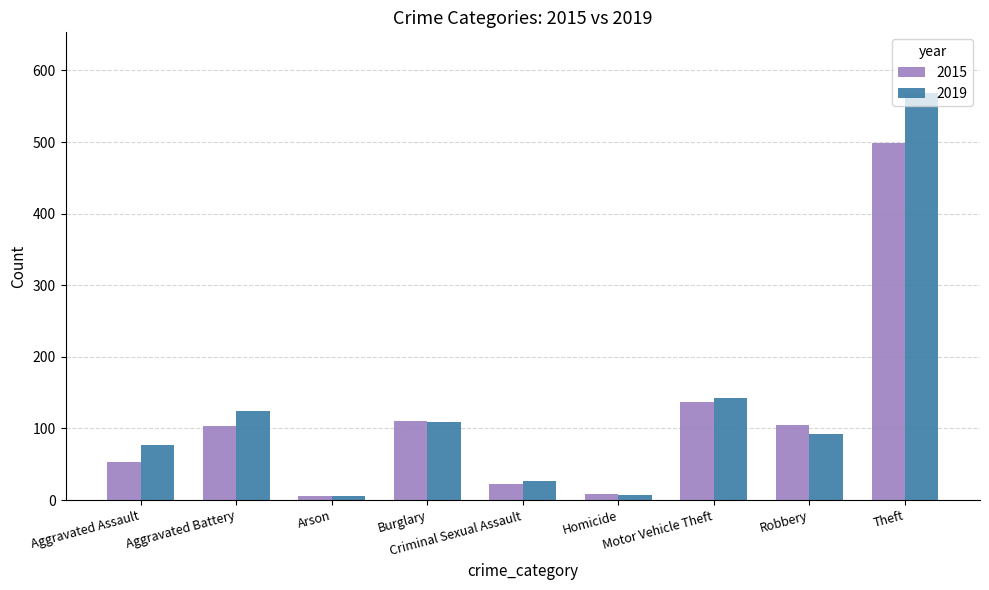

Is it true that 2019 equals 72 at Motor Vehicle Theft?

False